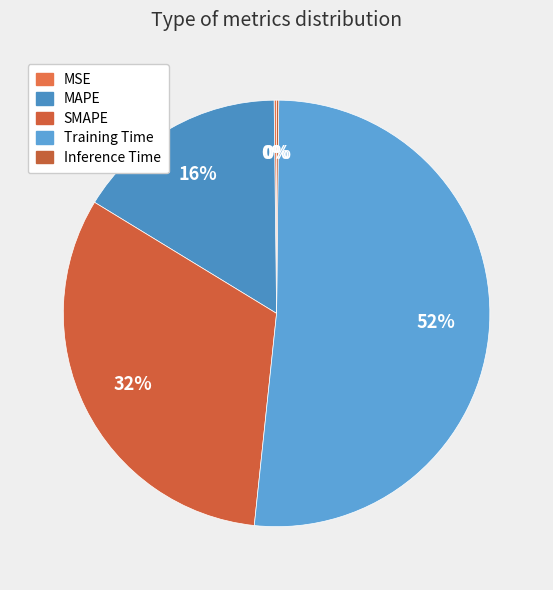

Which category has the smallest portion of the pie?

Inference Time